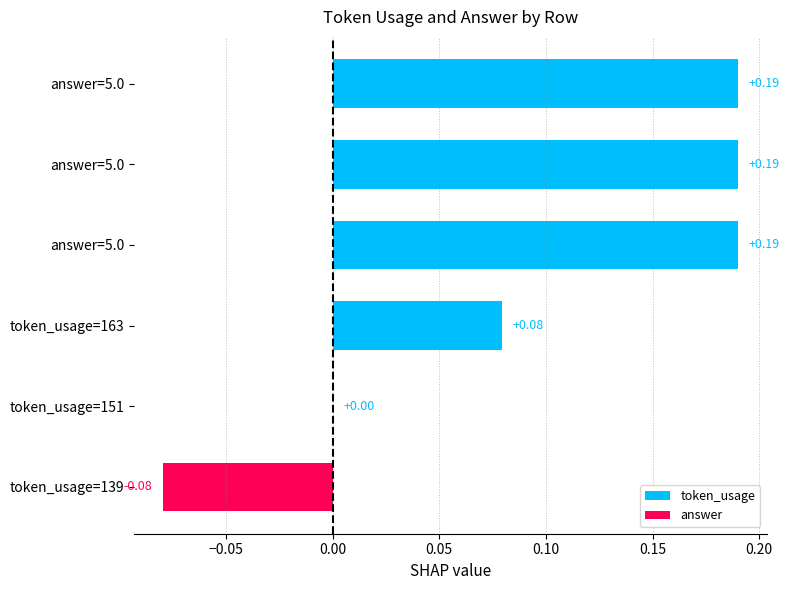

Are the bars horizontal?

Yes